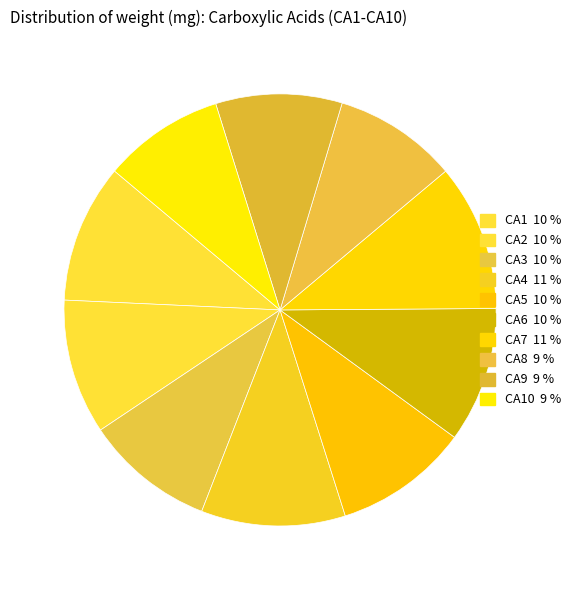

Does any single category account for the majority?

No